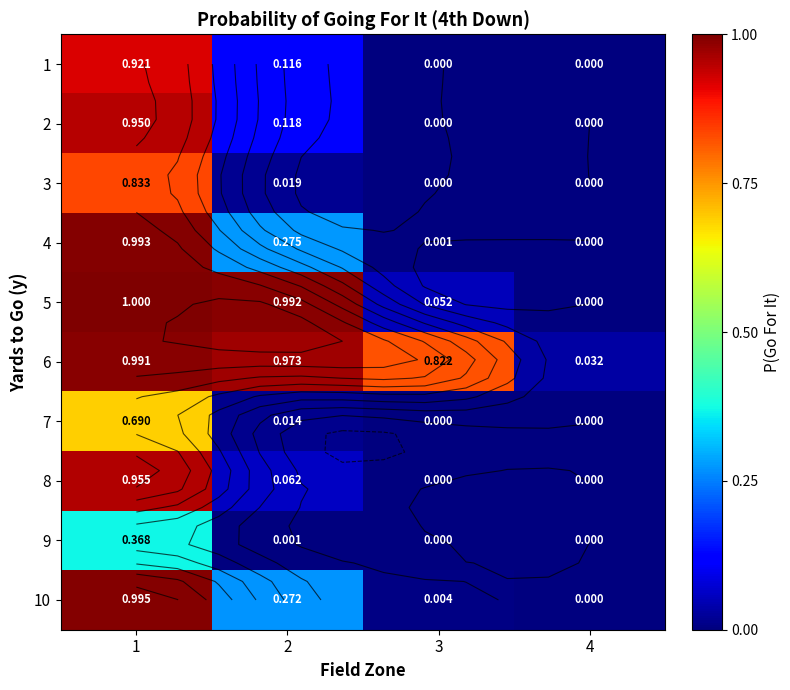

What is the difference between the maximum and minimum values in the 6 series?

1.0